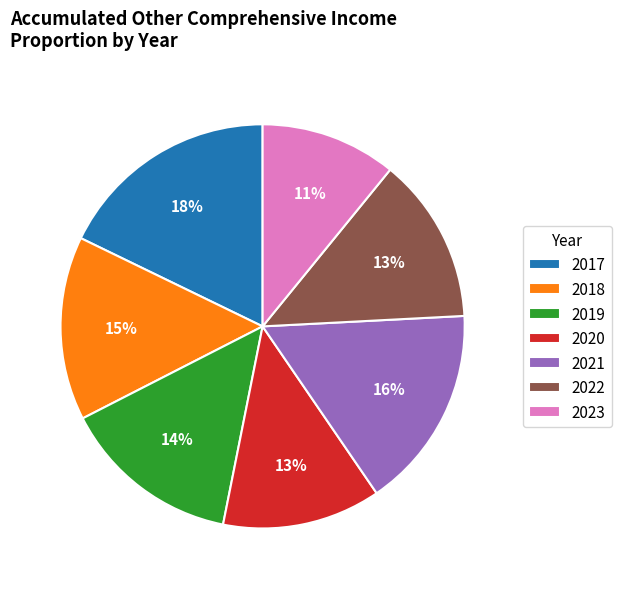

Is the sum of 2018 and 2020 greater than half?

No